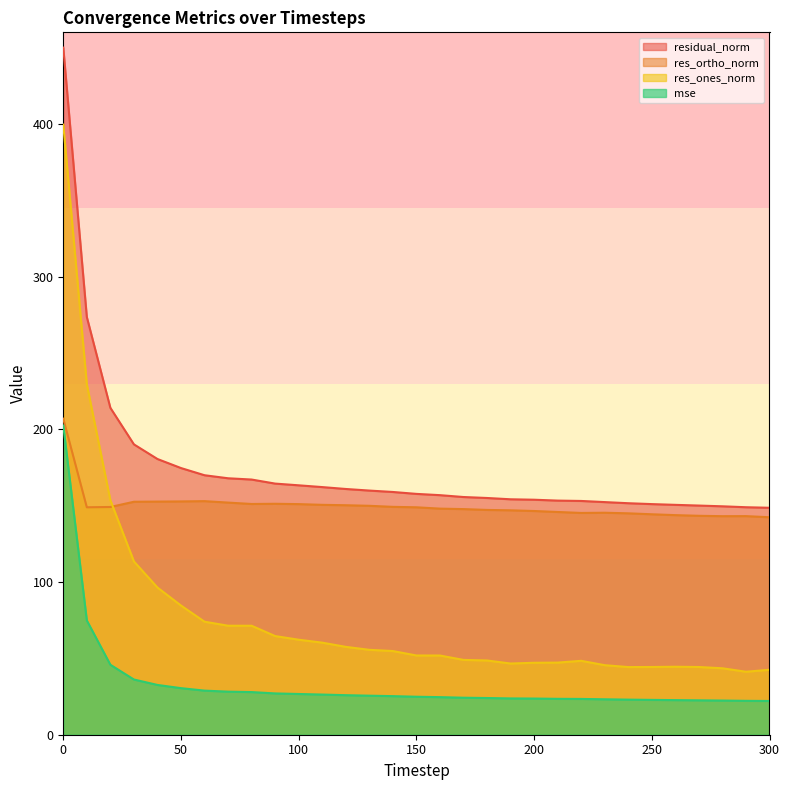

How many values in the residual_norm series exceed 157?

16